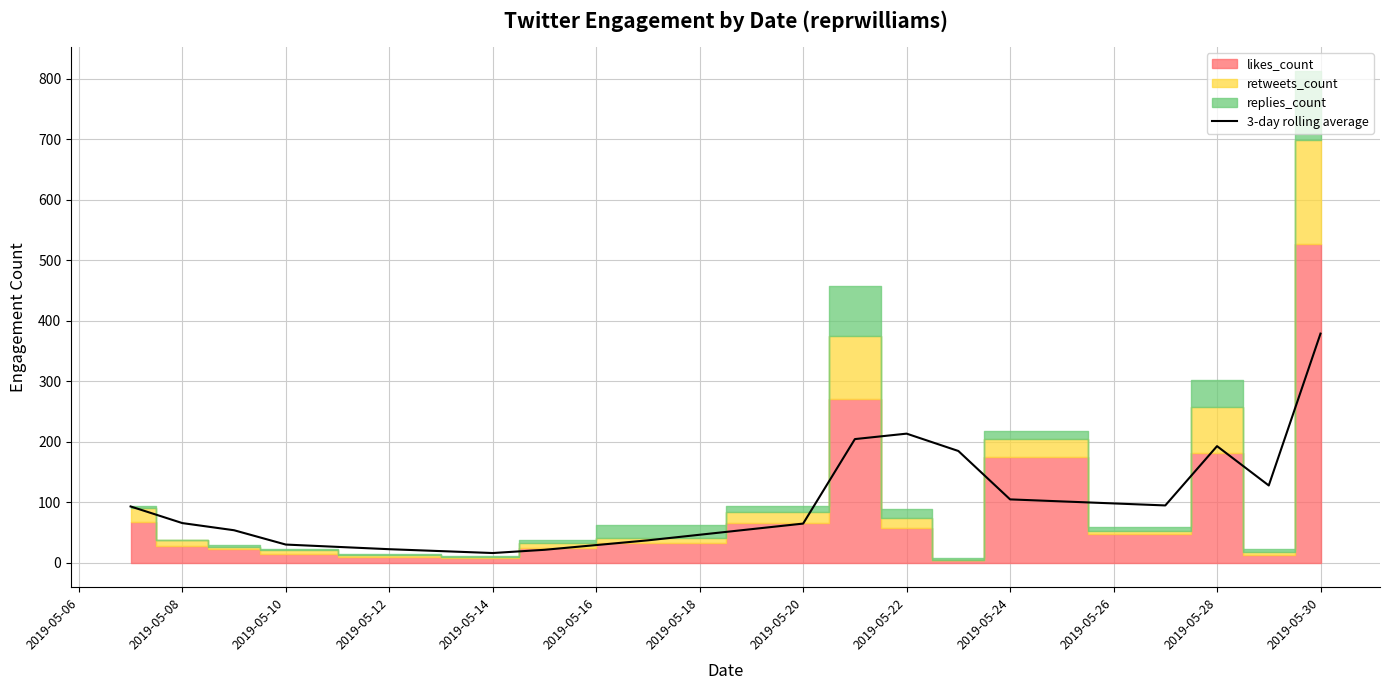

The value of 3-day rolling average at 2019-05-28 is 192.7. True or false?

True